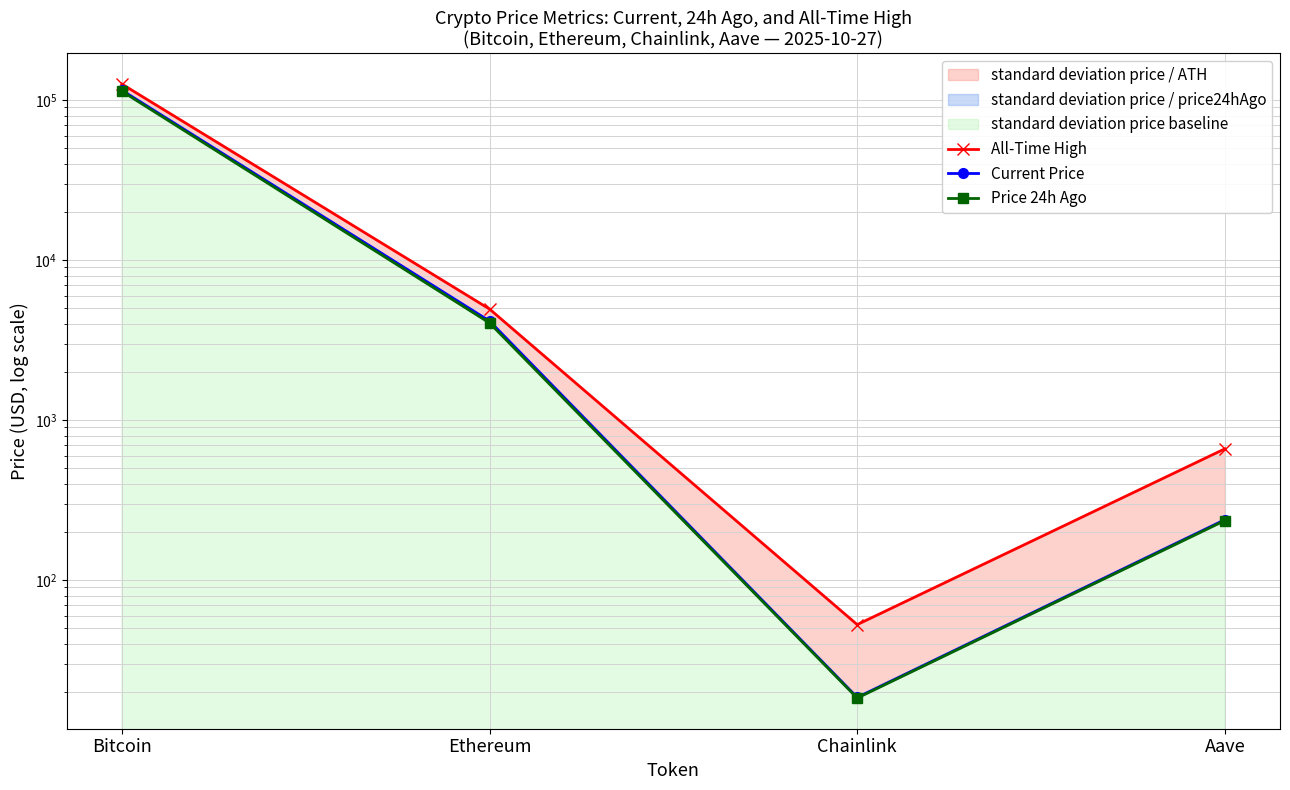

What is the value of the All-Time High point at the 1st from the left?

126080.0